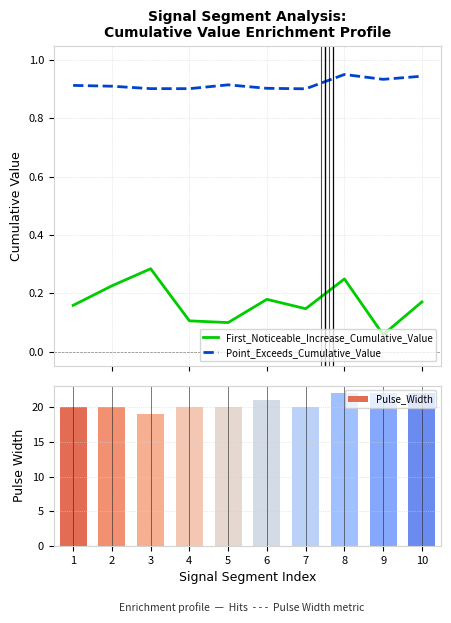

What is the spread (max minus min) of values at 3?

18.7